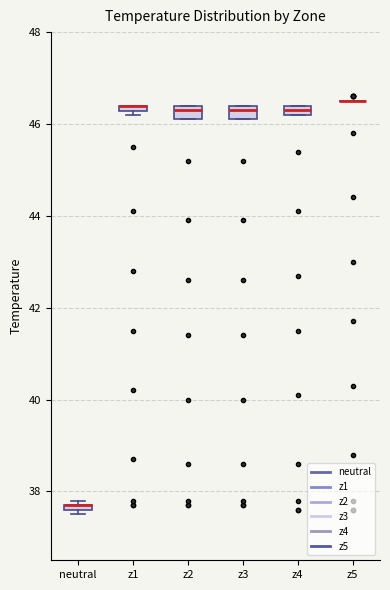

Where is the upper edge of the box for z4 on the y-axis? The values are not printed on the chart, so give them approximately, as read against the axis.

46.4